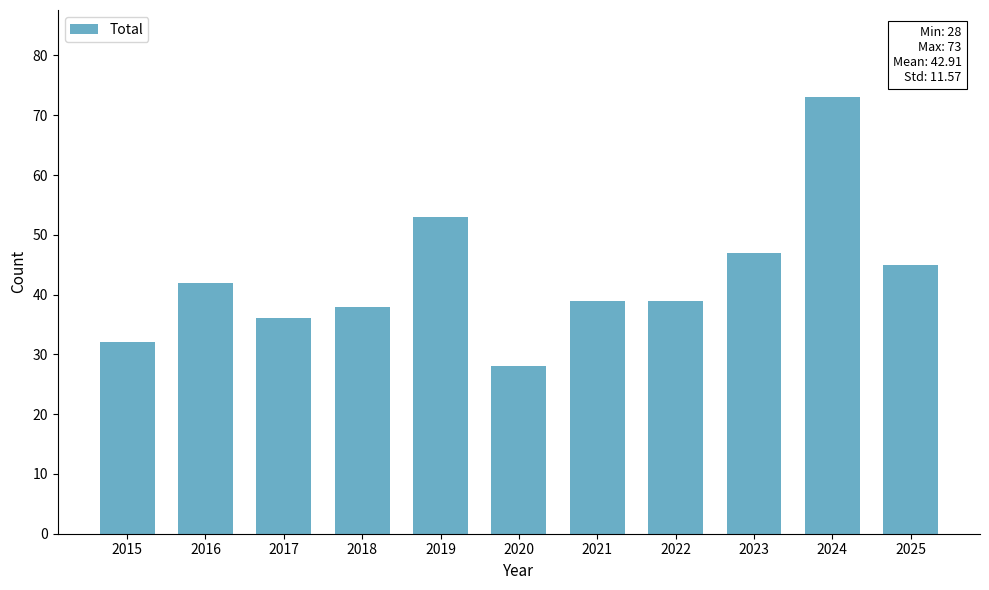

Reading left to right, list all the values displayed in this chart.

2015=32	2016=42	2017=36	2018=38	2019=53	2020=28	2021=39	2022=39	2023=47	2024=73	2025=45